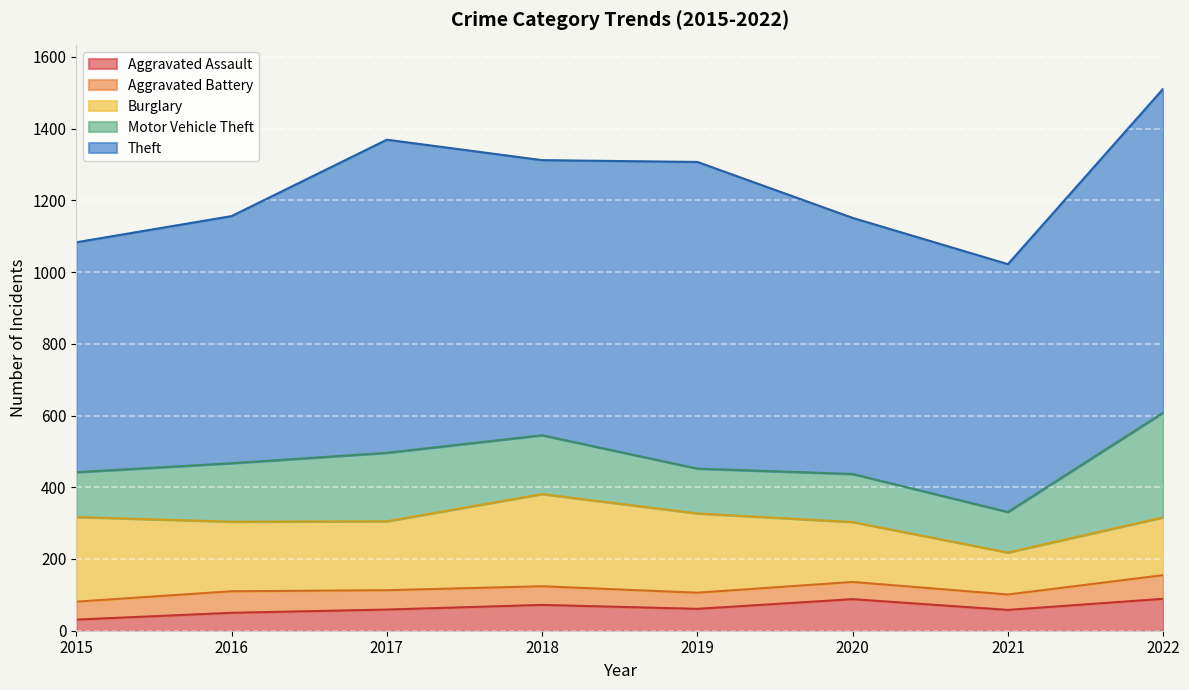

Rank the series by their maximum value, from lowest to highest.

Aggravated Battery, Aggravated Assault, Burglary, Motor Vehicle Theft, Theft